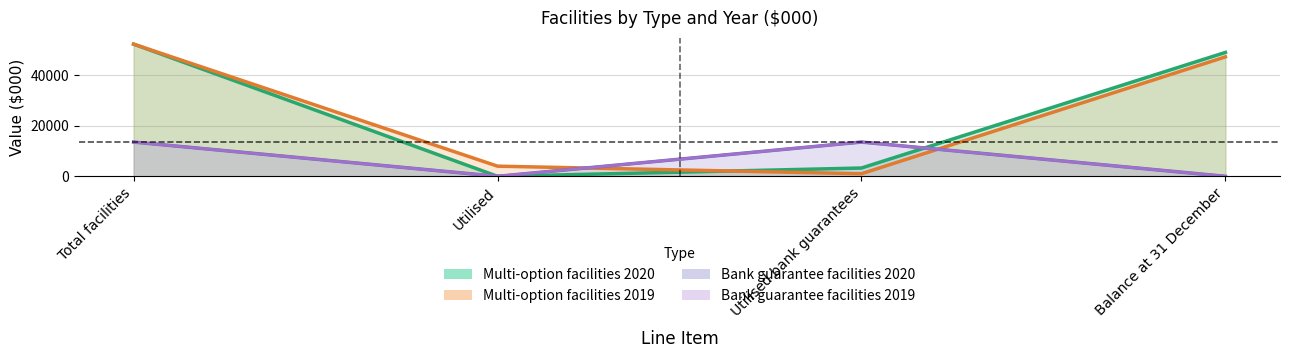

What is the sum of all Bank guarantee facilities values?

54000